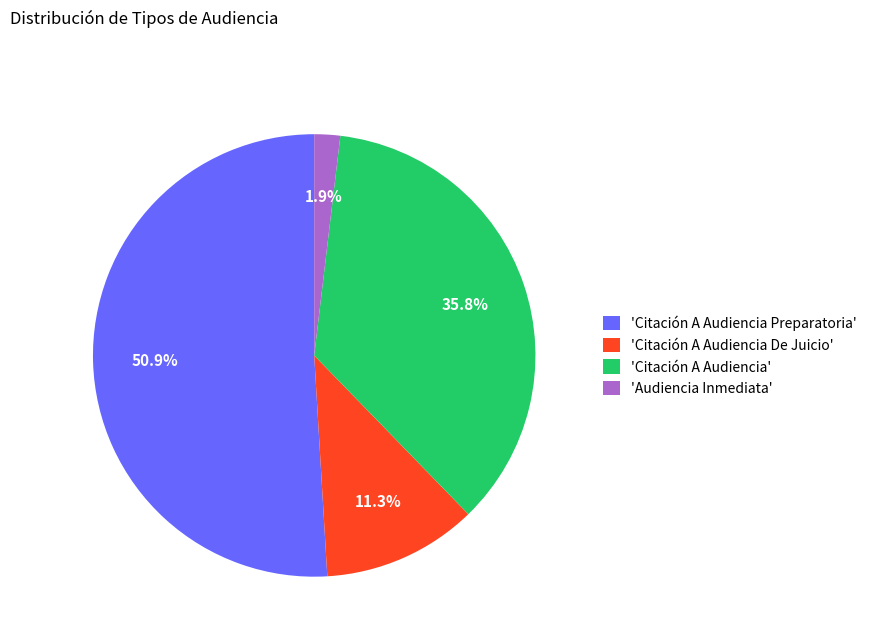

Is there a majority slice in this chart?

Yes